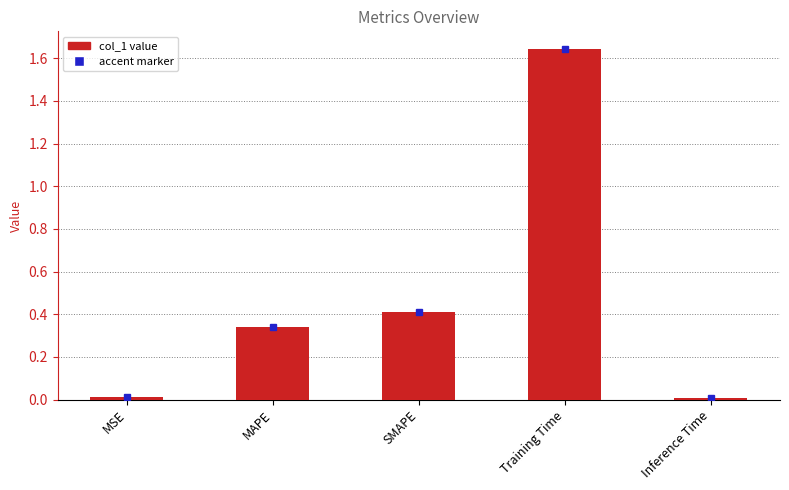

The value at MSE is 0.0. True or false?

True